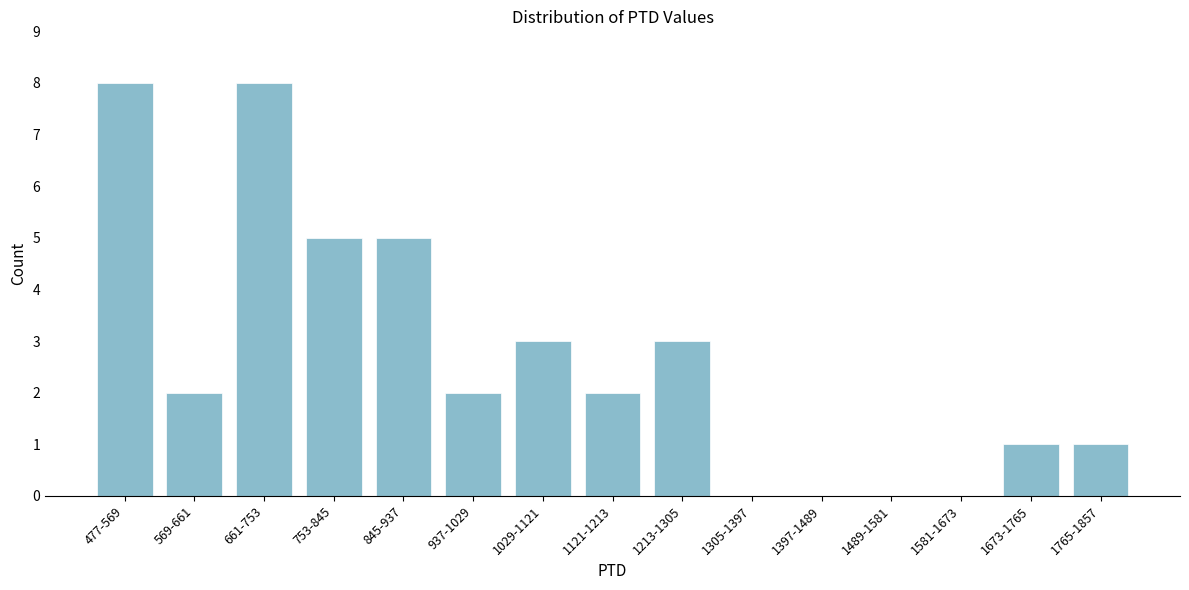

Reading left to right, what are all the values shown in this chart?

477-569=8	569-661=2	661-753=8	753-845=5	845-937=5	937-1029=2	1029-1121=3	1121-1213=2	1213-1305=3	1305-1397=0	1397-1489=0	1489-1581=0	1581-1673=0	1673-1765=1	1765-1857=1